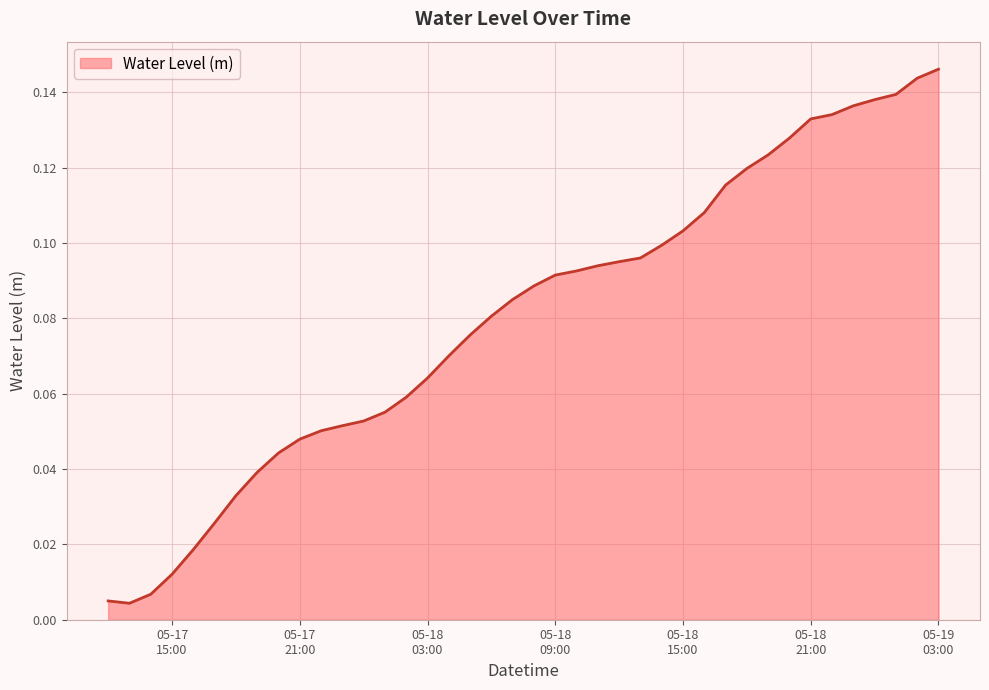

How many lines are shown in the chart?

1